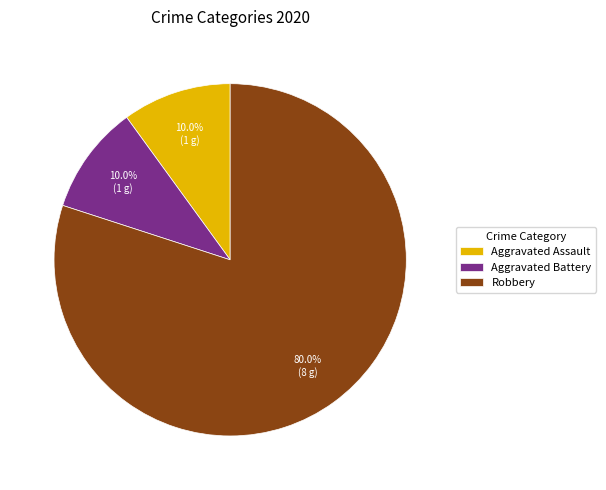

What is the ratio of the value at Aggravated Assault to the value at Aggravated Battery?

1.0